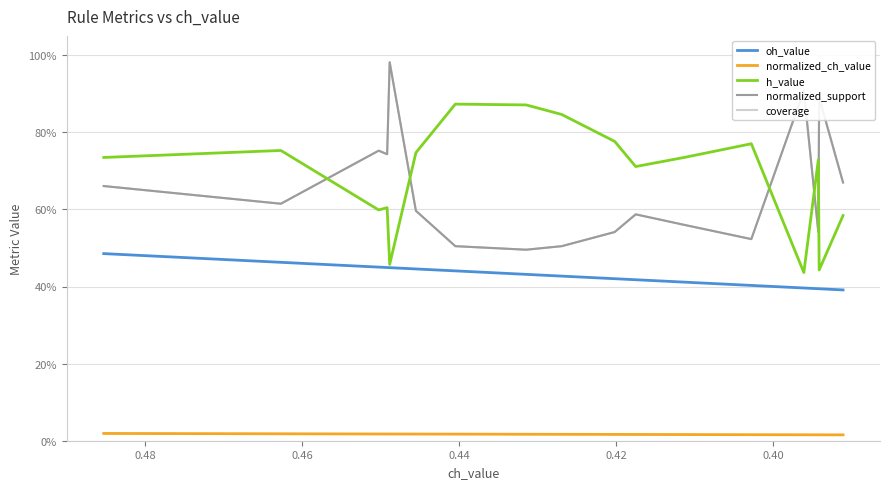

Is this an area chart (filled region under the line)?

No